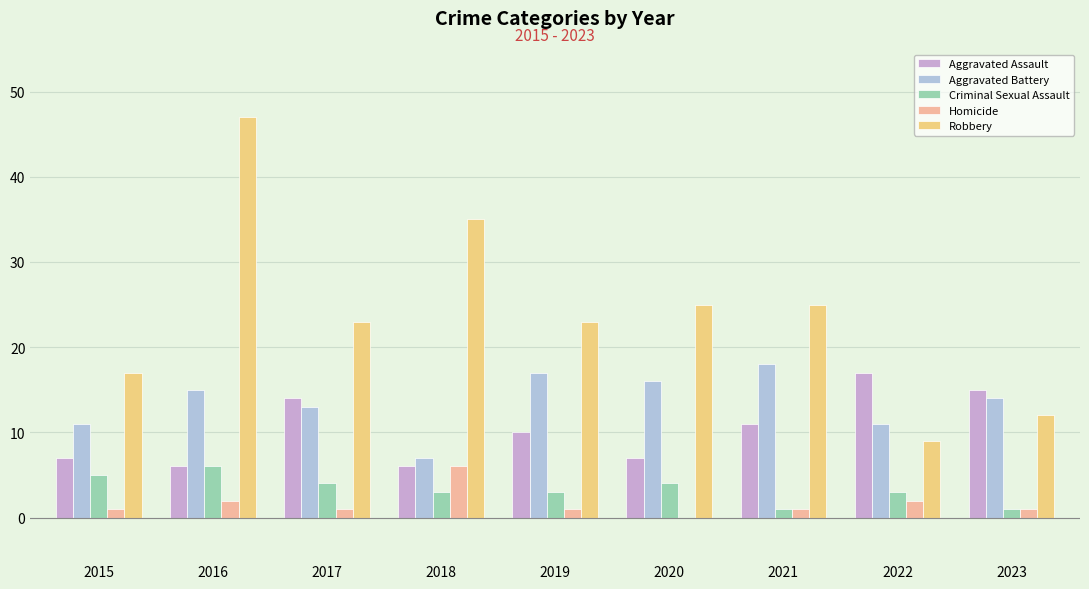

Count the Homicide values in the range 1 to 2.

7